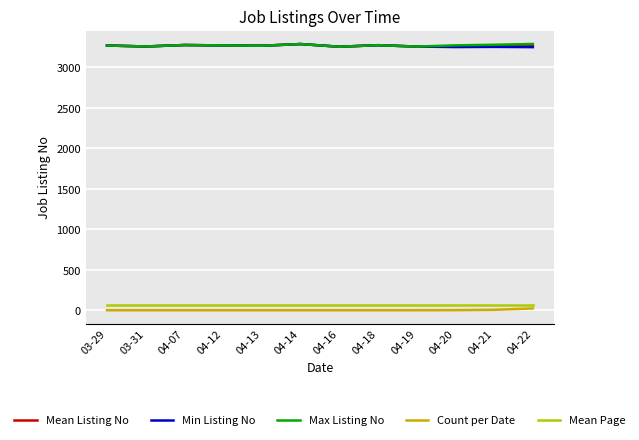

The value of Mean Listing No at 04-14 is 805.1. True or false?

False